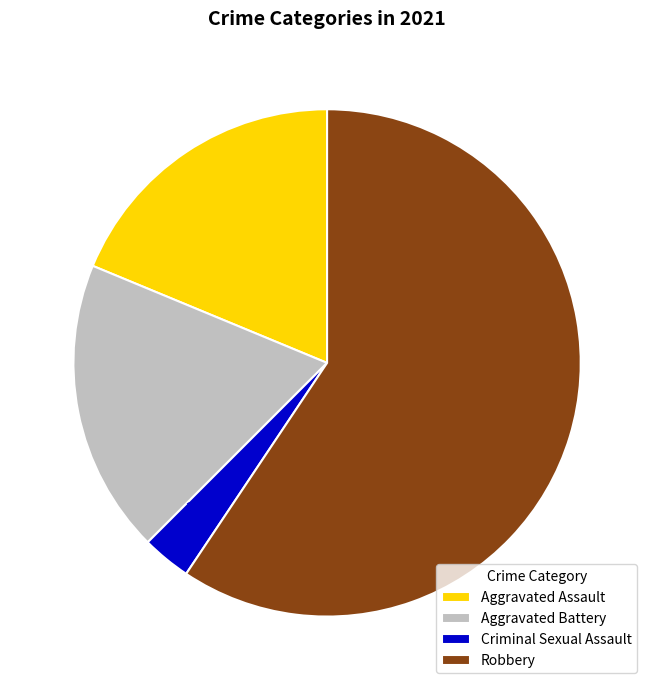

Which category has the biggest portion of the pie?

Robbery